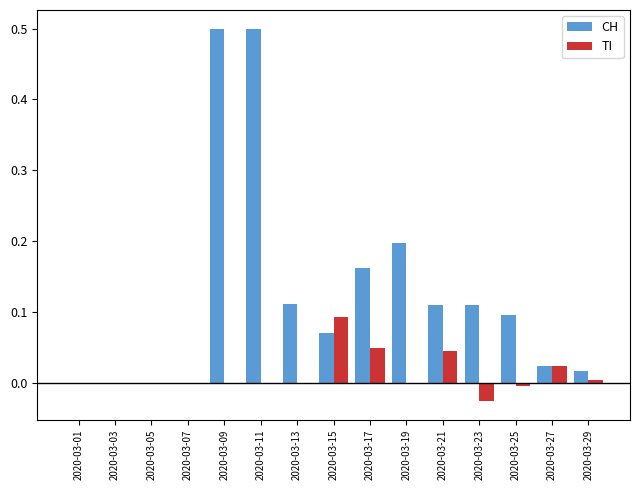

Are the bars horizontal?

No